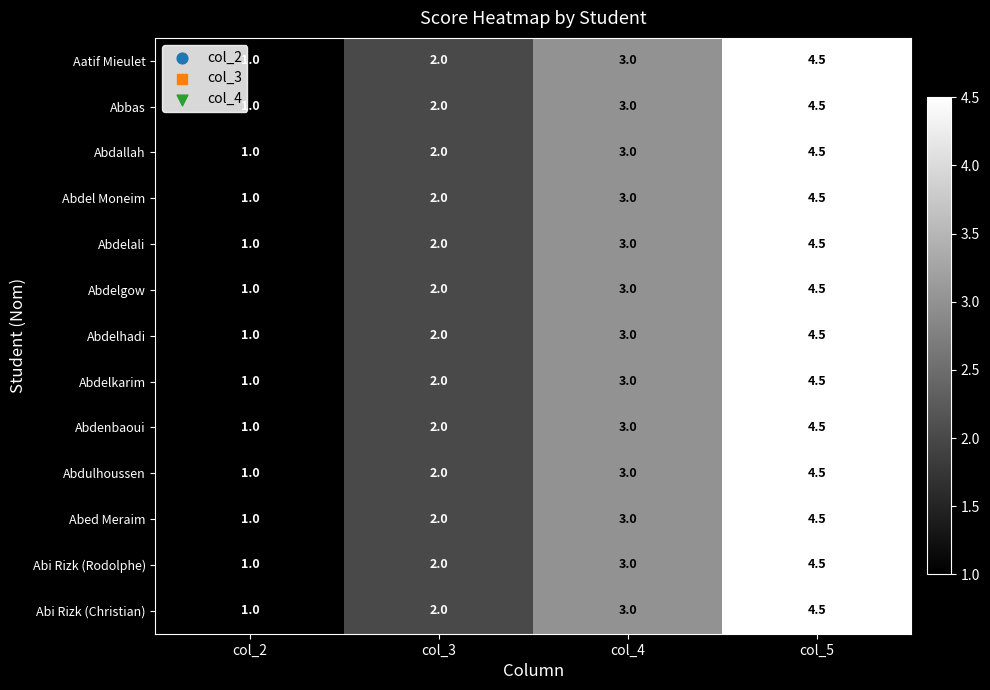

True or false: Abdelali has a value of 0.3 at col_2.

False